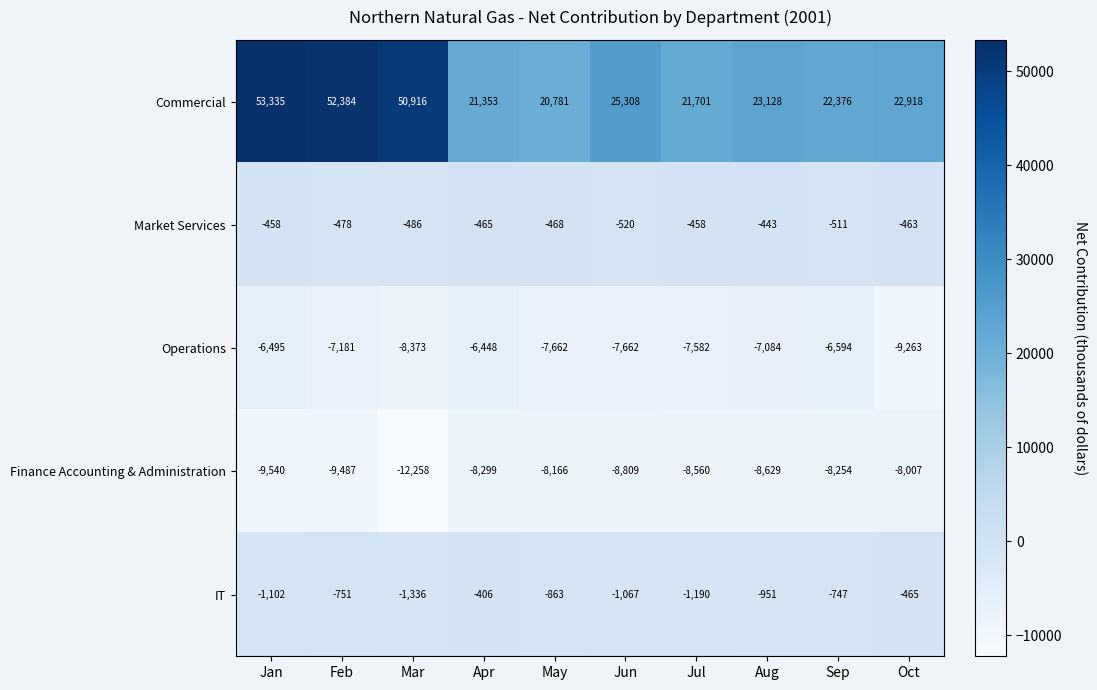

At how many categories does at least one series exceed 34417?

3